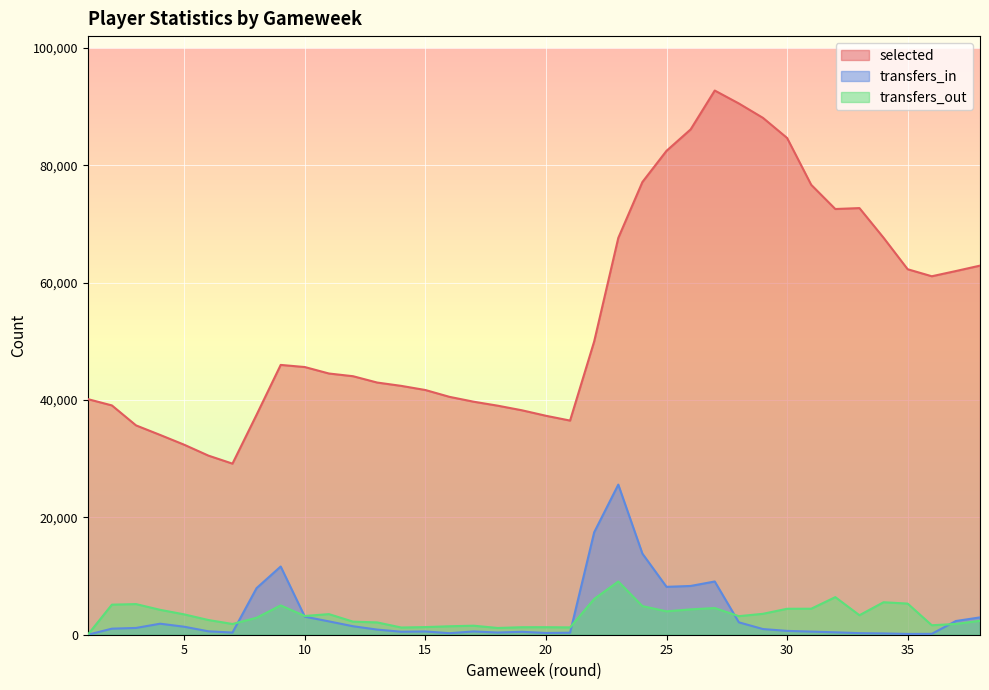

What is the sum of all transfers_in values?

130151